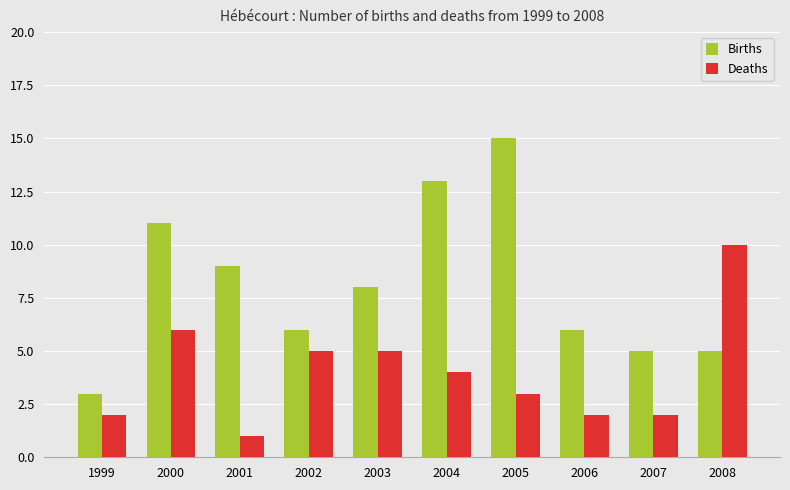

True or false: Births has a value of 5 at 2008.

True